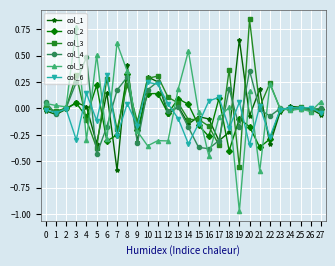

How many series are shown in this chart?

6